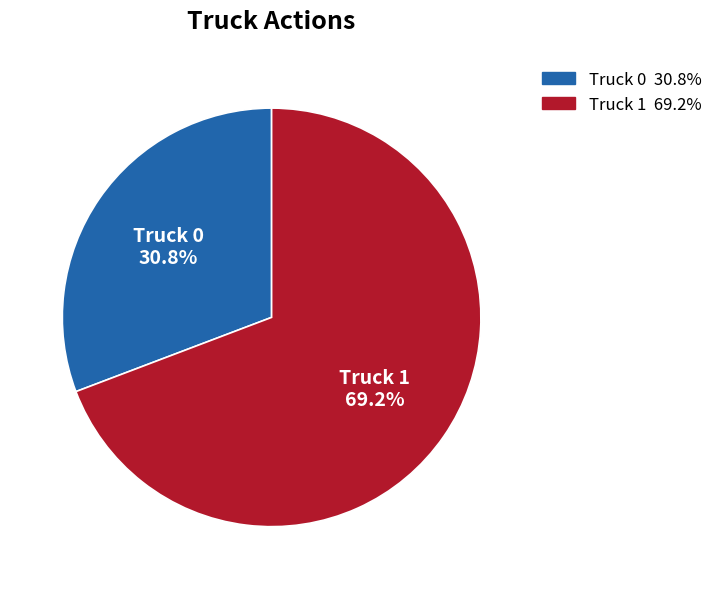

Rank the categories by value from highest to lowest.

Truck 1, Truck 0